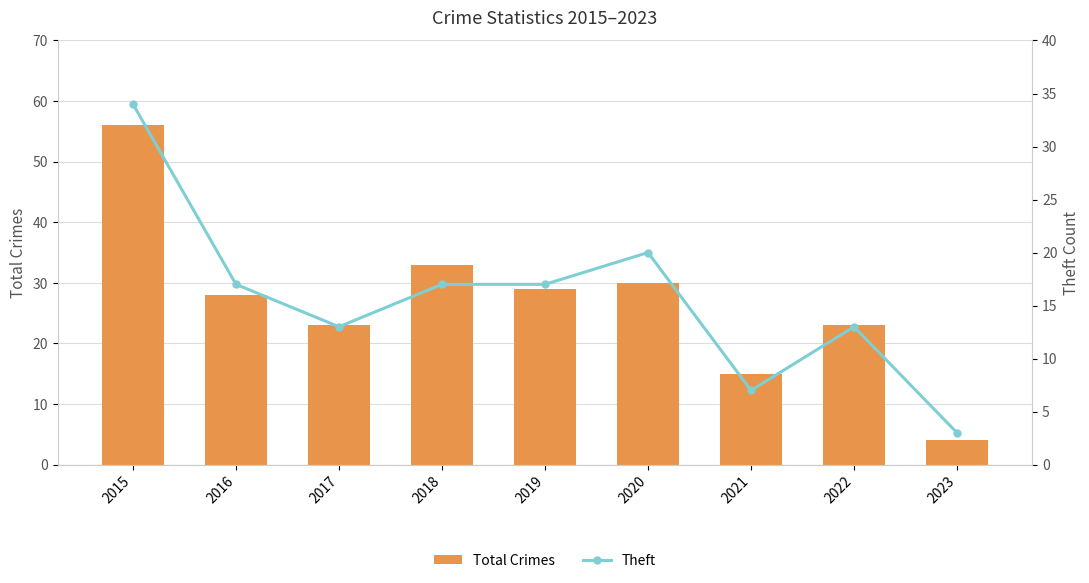

What is the minimum value shown in the chart?

3